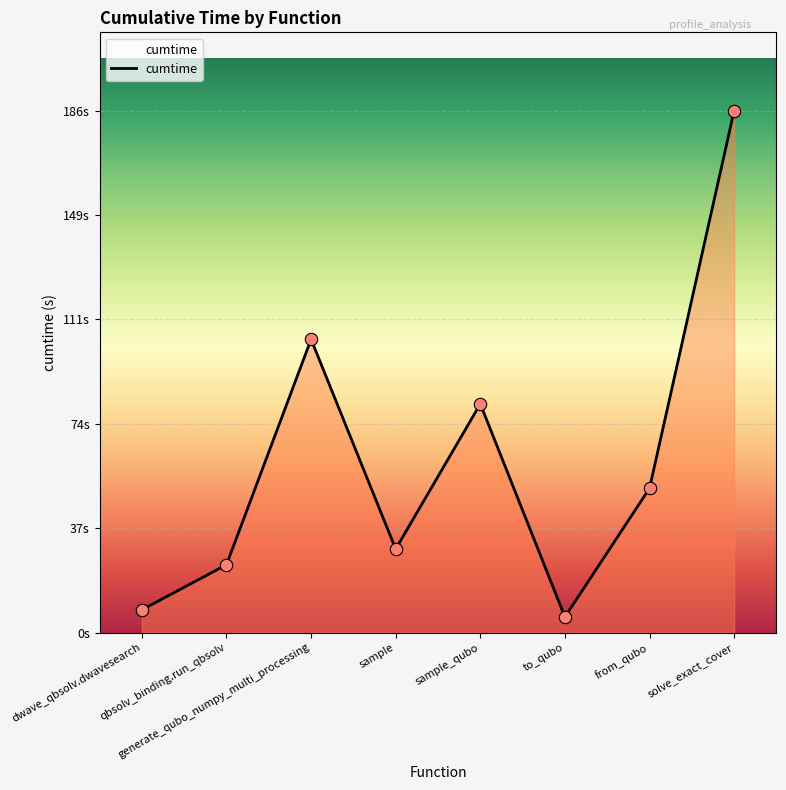

Between sample and from_qubo, which is larger?

from_qubo